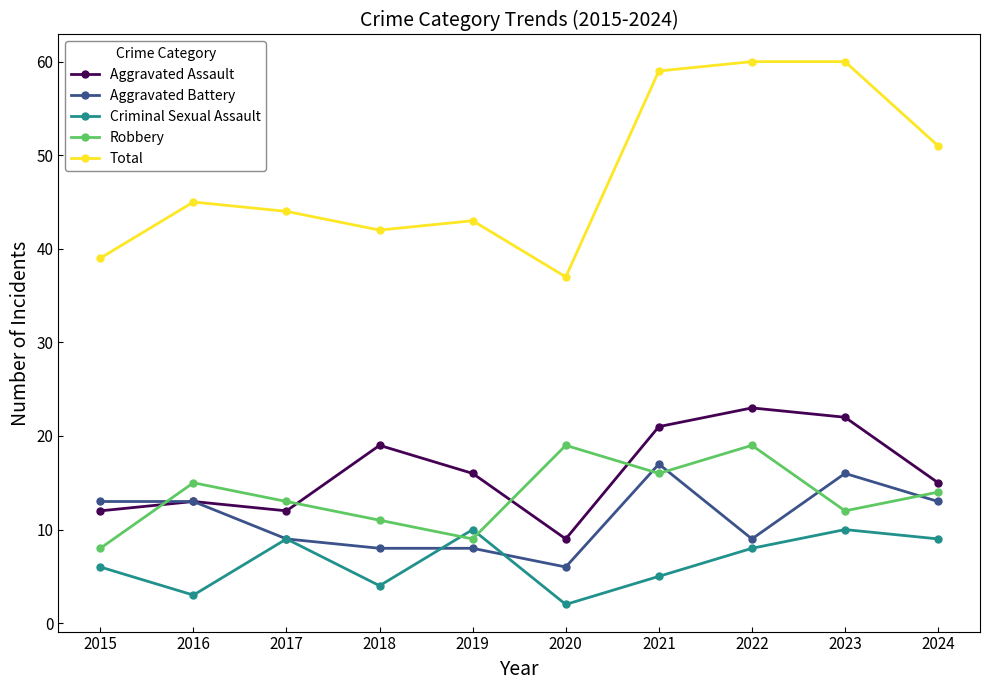

True or false: Aggravated Battery and Robbery intersect in this chart.

True